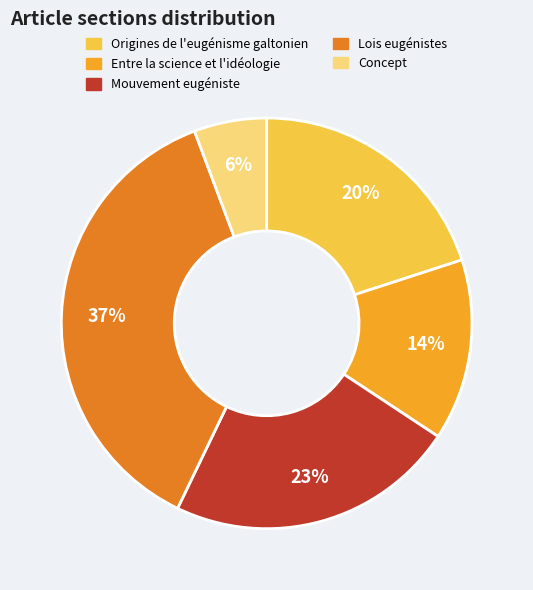

To the nearest percent, what portion does Concept represent?

6%